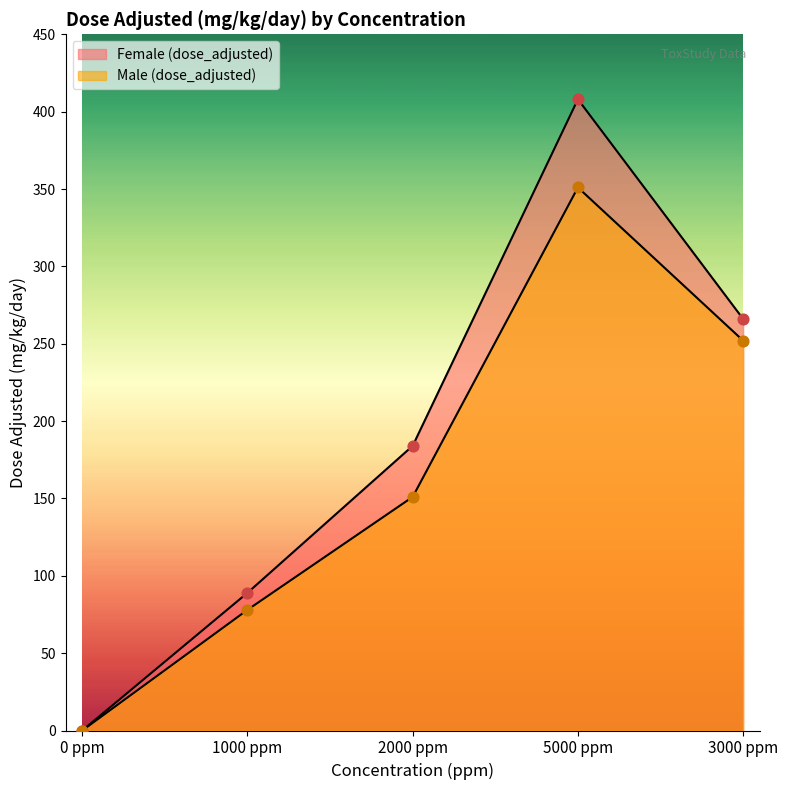

Is the value of Female (dose_adjusted) at 1000 ppm greater than the value of Male (dose_adjusted) at 1000 ppm?

Yes